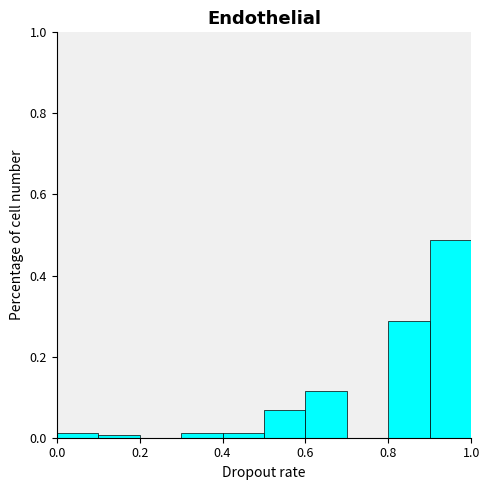

How tall is the bar that spans 0.6 to 0.7 on the x-axis? The values are not printed on the chart, so give them approximately, as read against the axis.

0.12